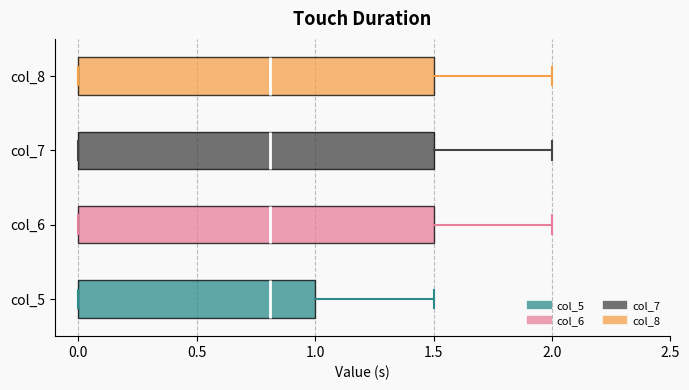

Reading bottom to top, read every box against the x-axis: the position of its median line, the range the box covers, and the ends of its whiskers. The values are not printed on the chart, so give them approximately, as read against the axis.

col_5: median 0.8, box 0.0 to 1.0, whiskers 0.0 to 1.5
col_6: median 0.8, box 0.0 to 1.5, whiskers 0.0 to 2.0
col_7: median 0.8, box 0.0 to 1.5, whiskers 0.0 to 2.0
col_8: median 0.8, box 0.0 to 1.5, whiskers 0.0 to 2.0